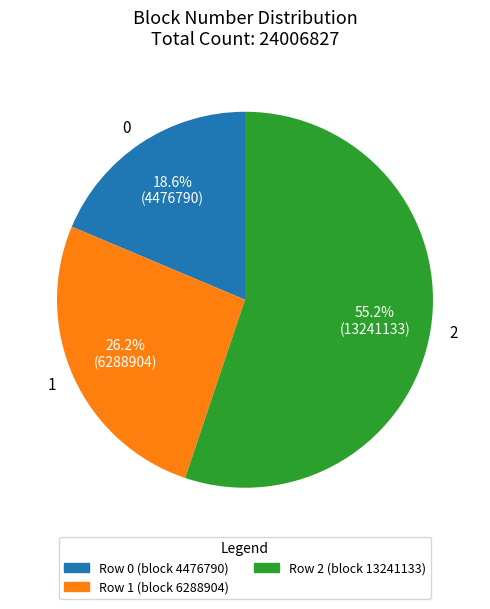

To the nearest percent, what is the combined percentage of 2 and 0?

74%